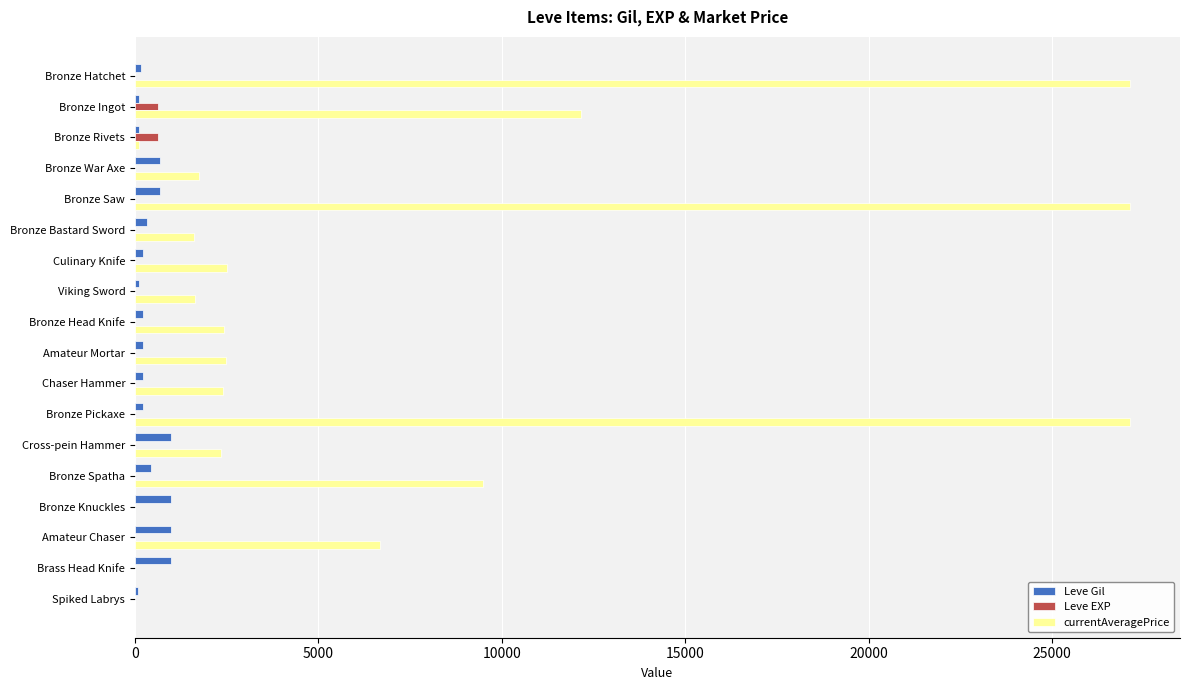

What is the greatest value displayed?

27128